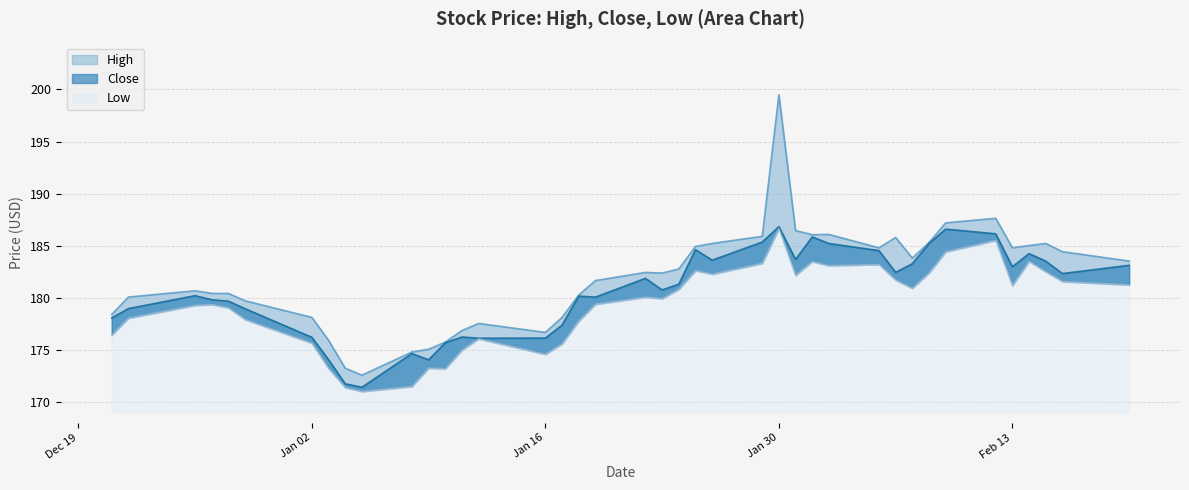

Reading left to right, list all the values displayed in this chart.

High: 178.4	180.1	180.7	180.4	180.4	179.7	178.1	175.9	173.3	172.6	174.8	175.1	175.8	176.9	177.6	176.7	178.1	180.3	181.7	182.5	182.4	182.8	184.9	185.2	185.9	199.5	186.5	186.1	186.1	184.8	185.8	183.8	185.3	187.2	187.6	184.8	185.0	185.2	184.4	183.6
Low: 176.4	178.1	179.3	179.4	179.1	177.9	175.7	173.3	171.4	171.1	171.5	173.3	173.2	175.0	176.1	174.6	175.6	177.8	179.4	180.1	179.9	180.8	182.6	182.3	183.3	186.7	182.2	183.5	183.1	183.2	181.7	180.9	182.4	184.4	185.5	181.2	183.5	182.5	181.6	181.3
Close: 178.1	179.0	180.2	179.8	179.7	179.0	176.2	174.1	171.8	171.4	174.7	174.1	175.7	176.3	176.1	176.2	177.4	180.2	180.1	181.9	180.8	181.3	184.6	183.6	185.4	186.8	183.7	185.9	185.2	184.6	182.5	183.3	185.2	186.6	186.2	183.0	184.3	183.5	182.4	183.1